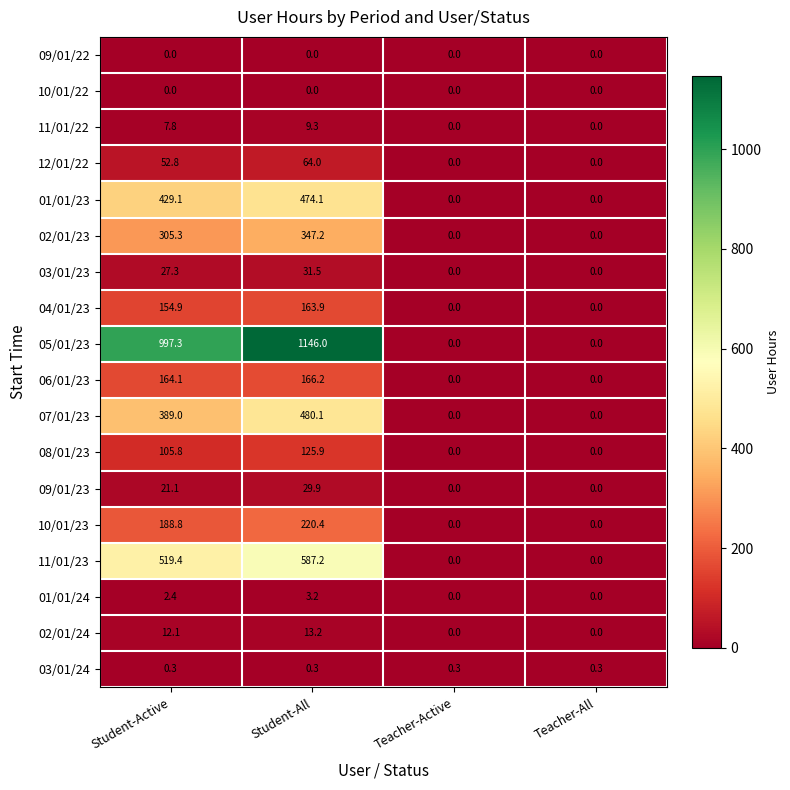

What is the highest value of the 11/01/23 series?

587.2